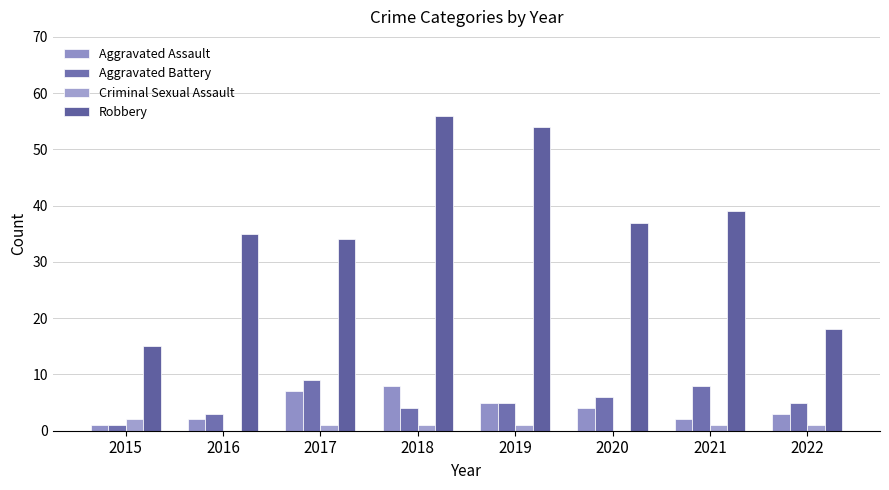

Is it true that Criminal Sexual Assault equals -1 at 2016?

False